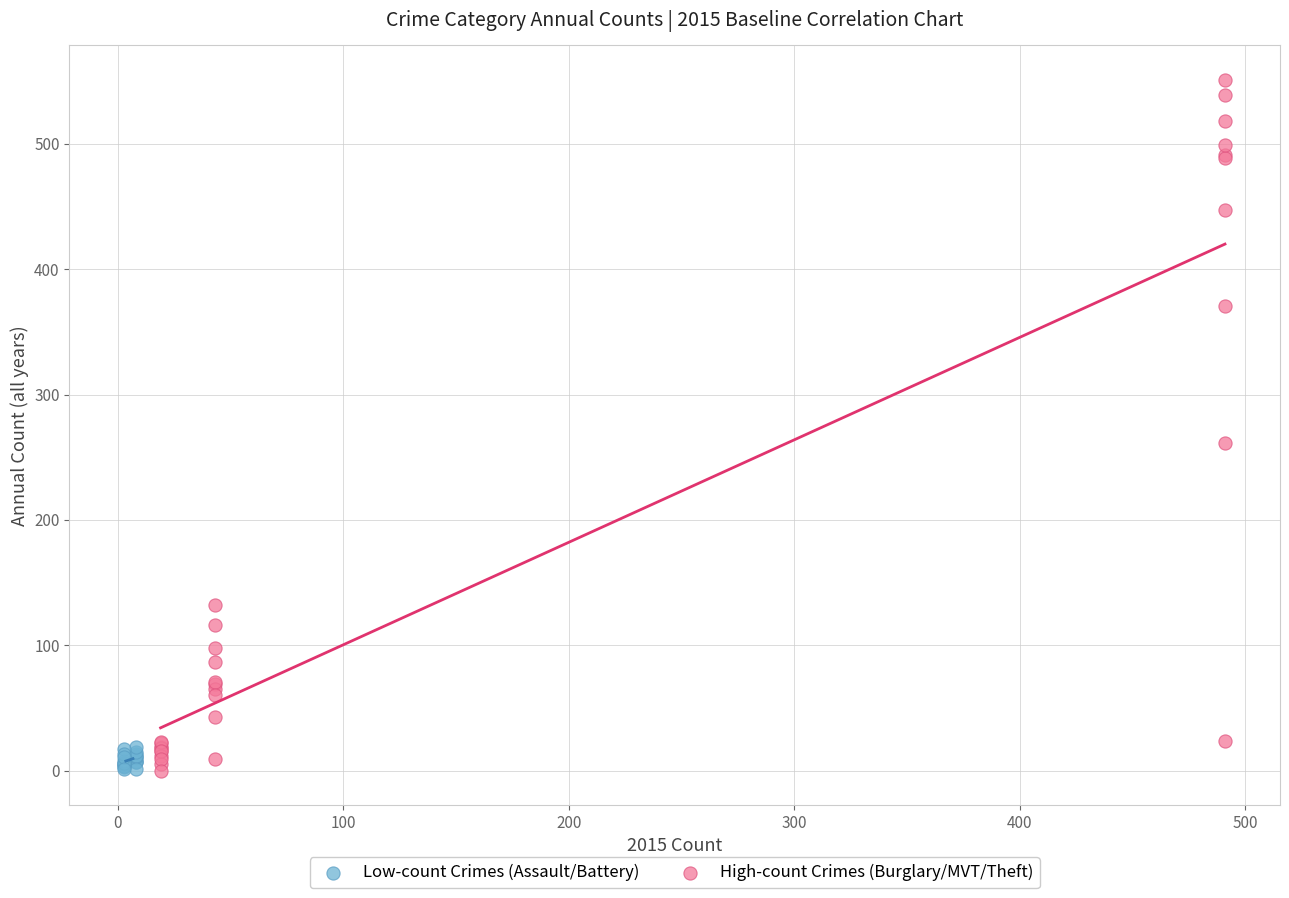

What are all the series names shown in the legend?

Low-count Crimes (Assault/Battery), High-count Crimes (Burglary/MVT/Theft)